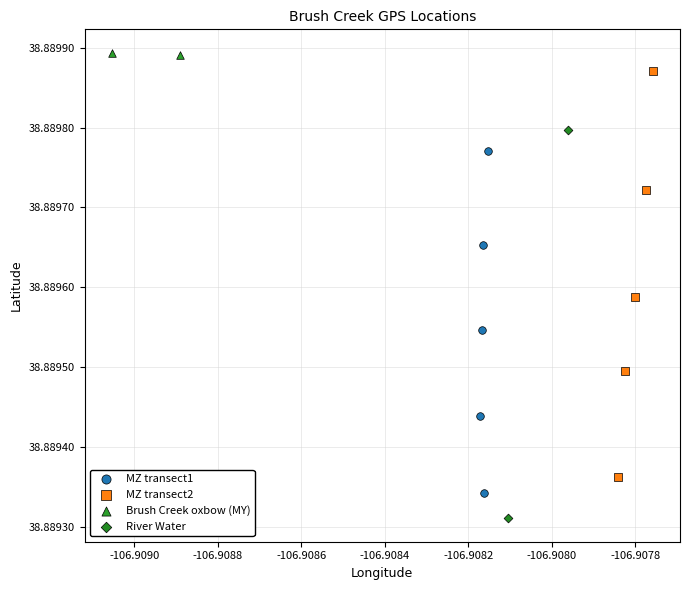

Which series has the largest Y range (max minus min)?

MZ transect2